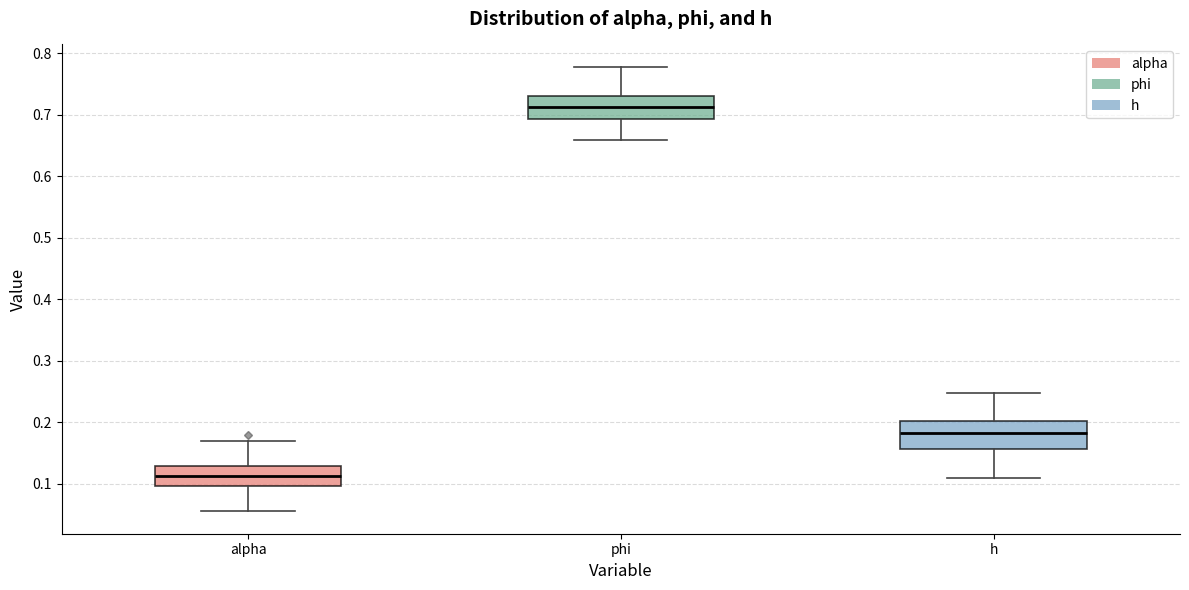

Which box has the lowest median line?

alpha